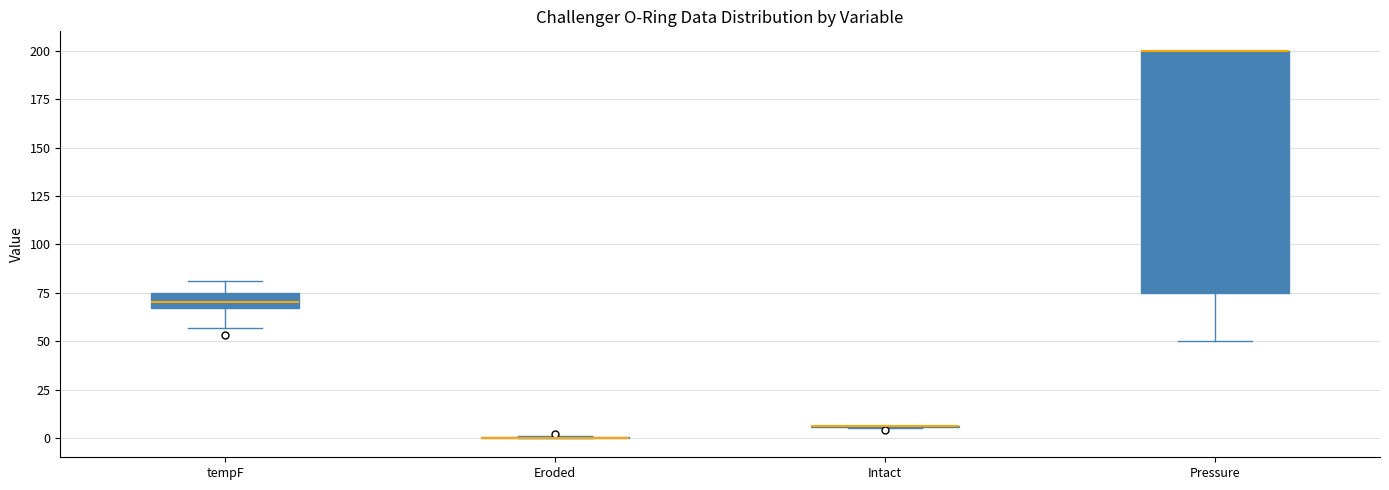

Reading left to right, transcribe this box plot: for each box, give where its median line is, the range the box spans, and where its two whiskers end, as read against the y-axis. The values are not printed on the chart, so give them approximately, as read against the axis.

tempF: median 70, box 65 to 75, whiskers 55 to 80
Eroded: box collapsed to a line at 0, whiskers 0 to 0
Intact: box collapsed to a line at 5, whiskers 5 to 5
Pressure: median 200 (drawn on the box's upper edge), box 75 to 200, whiskers 50 to 200